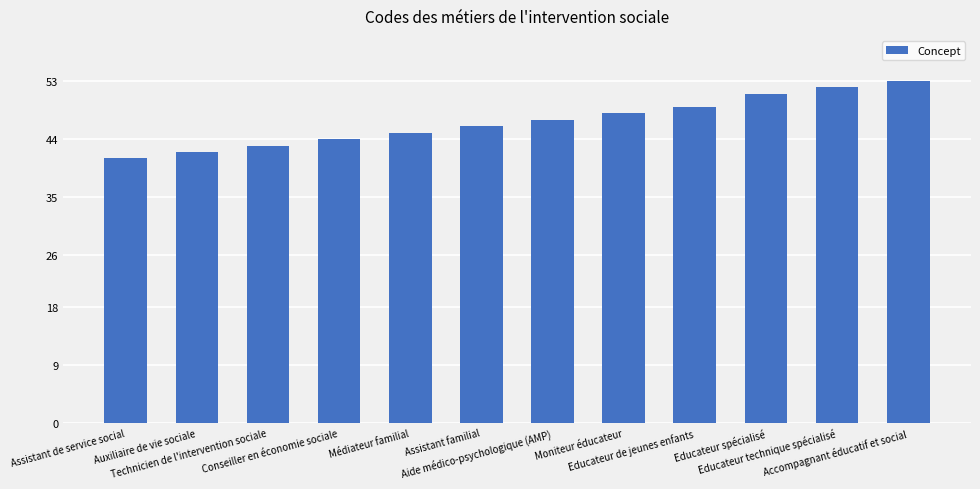

At which label is the value closest to 47?

Aide médico-psychologique (AMP)